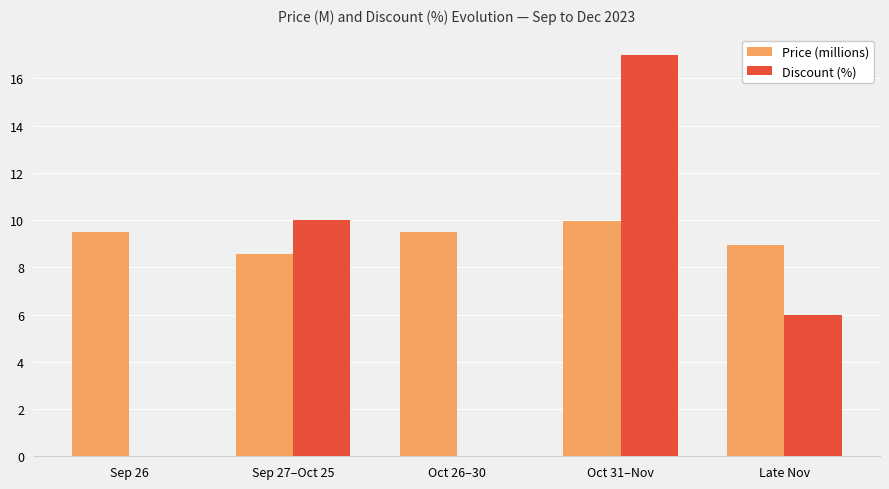

Where is Price (millions) nearest to the value 9?

Late Nov